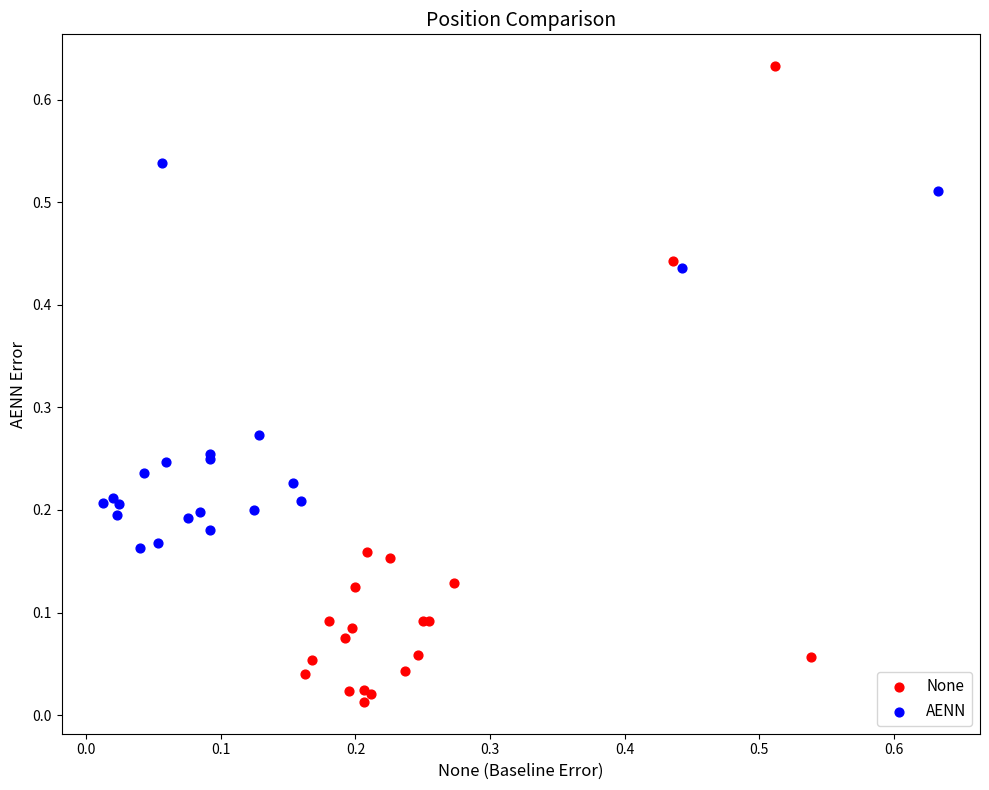

Which series has the widest spread of Y values?

None